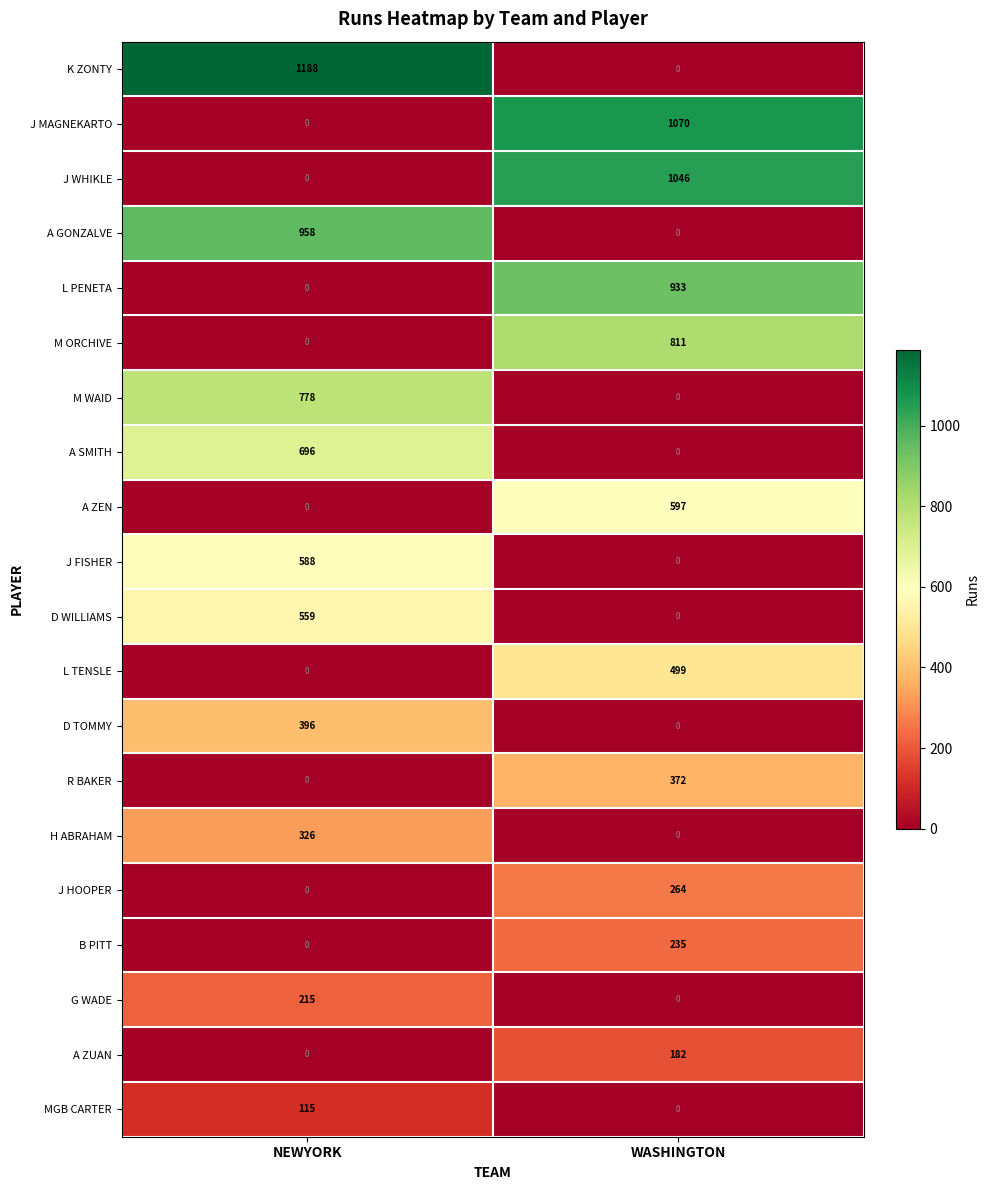

What is the spread (max minus min) of values at NEWYORK?

1188